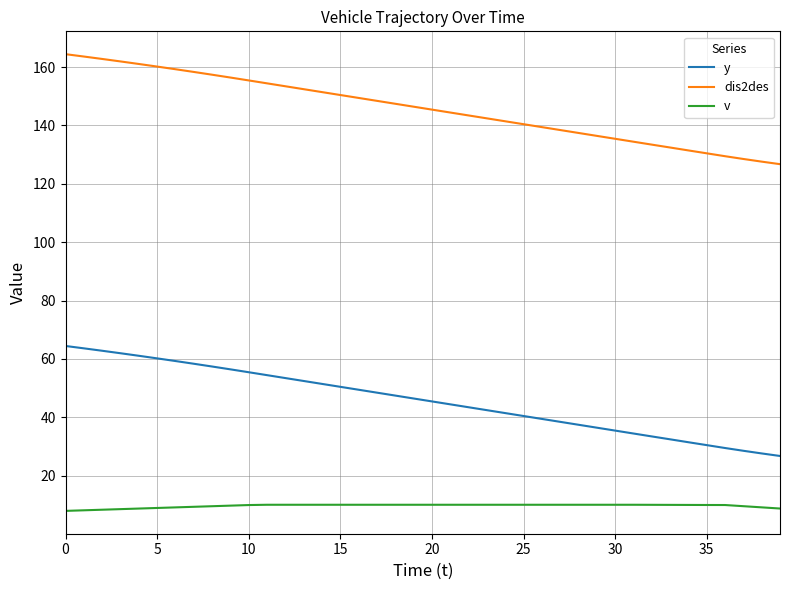

What is the difference between the maximum and minimum values in the y series?

37.7